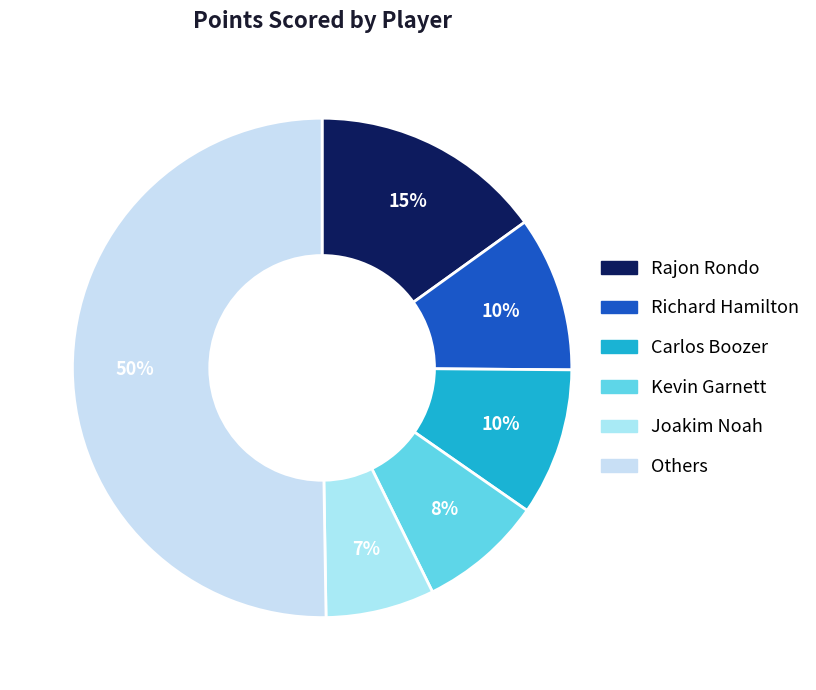

How many segments does this pie chart have?

6